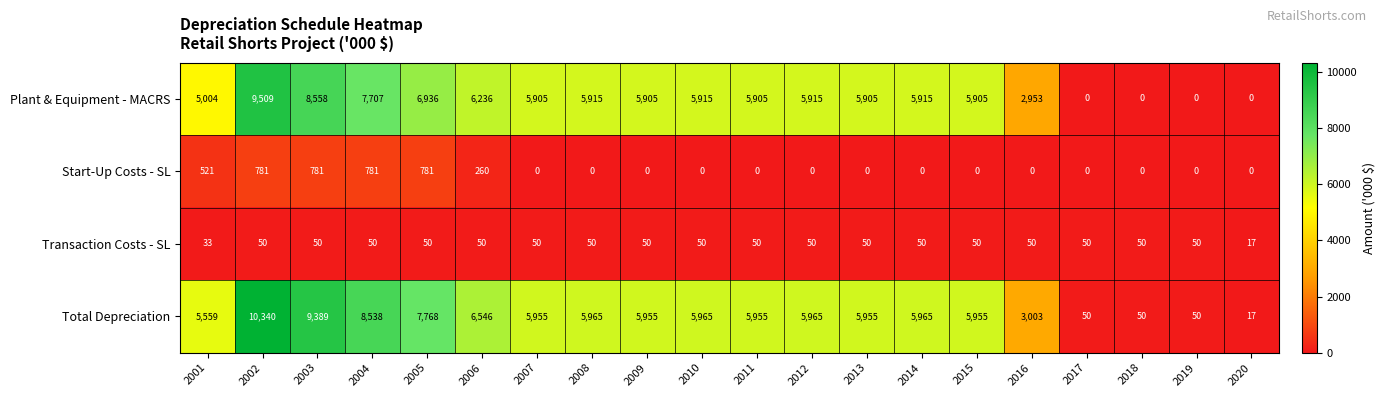

What is the lowest value of the Total Depreciation series?

17